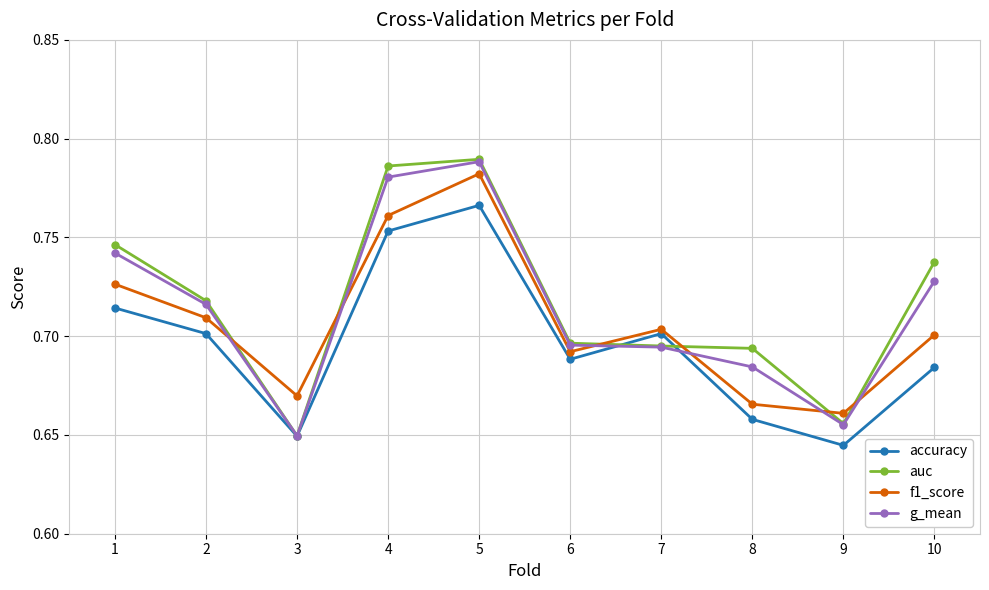

Where is g_mean nearest to the value 0?

3